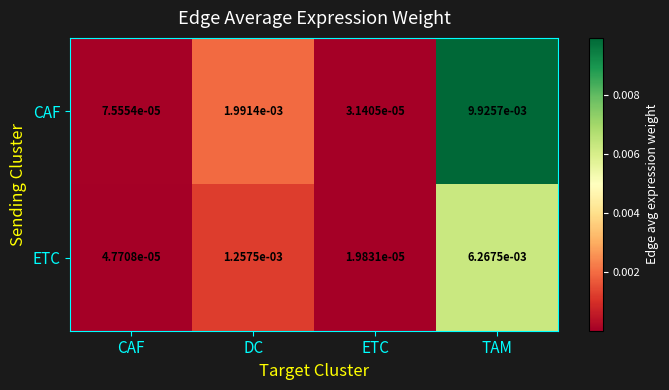

Which series changed the most between ETC and TAM?

CAF